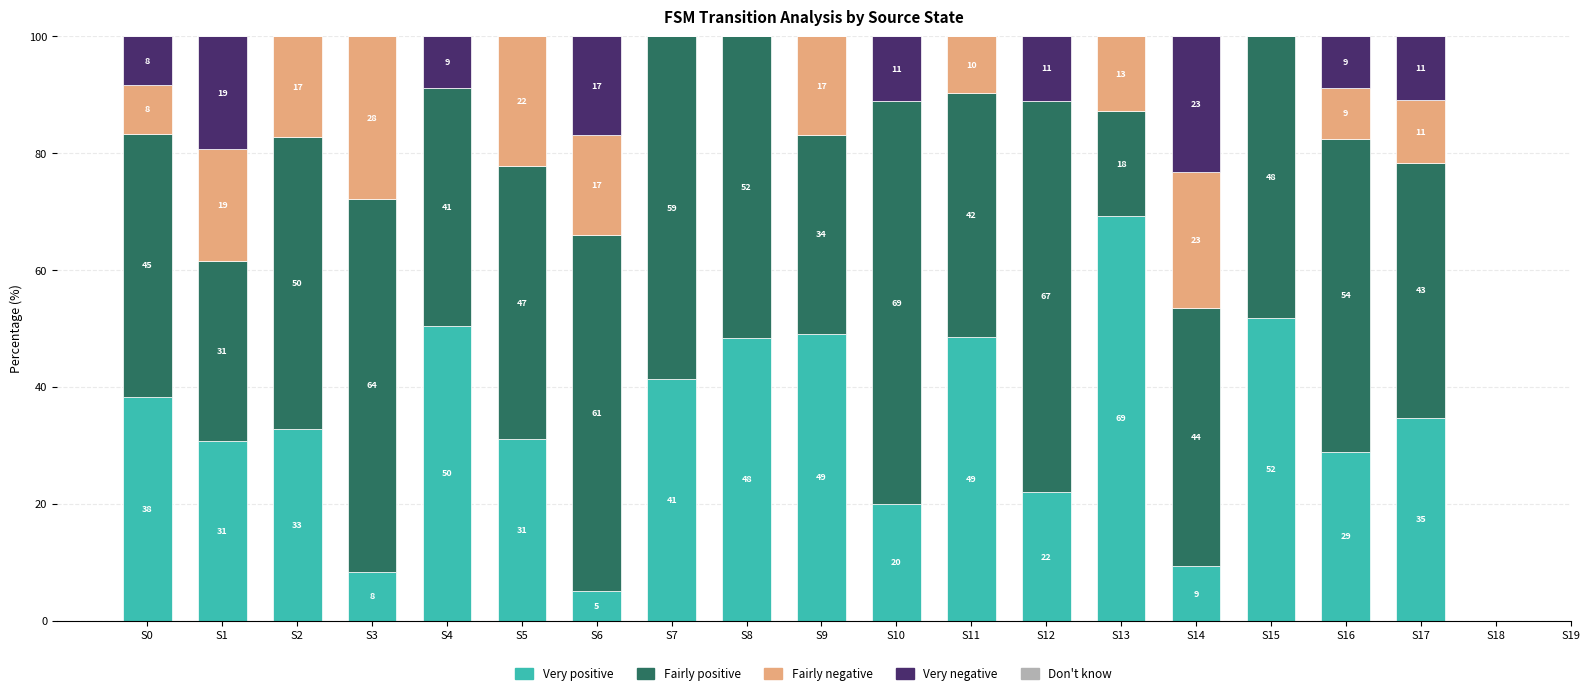

What is the maximum value for Very positive?

69.2